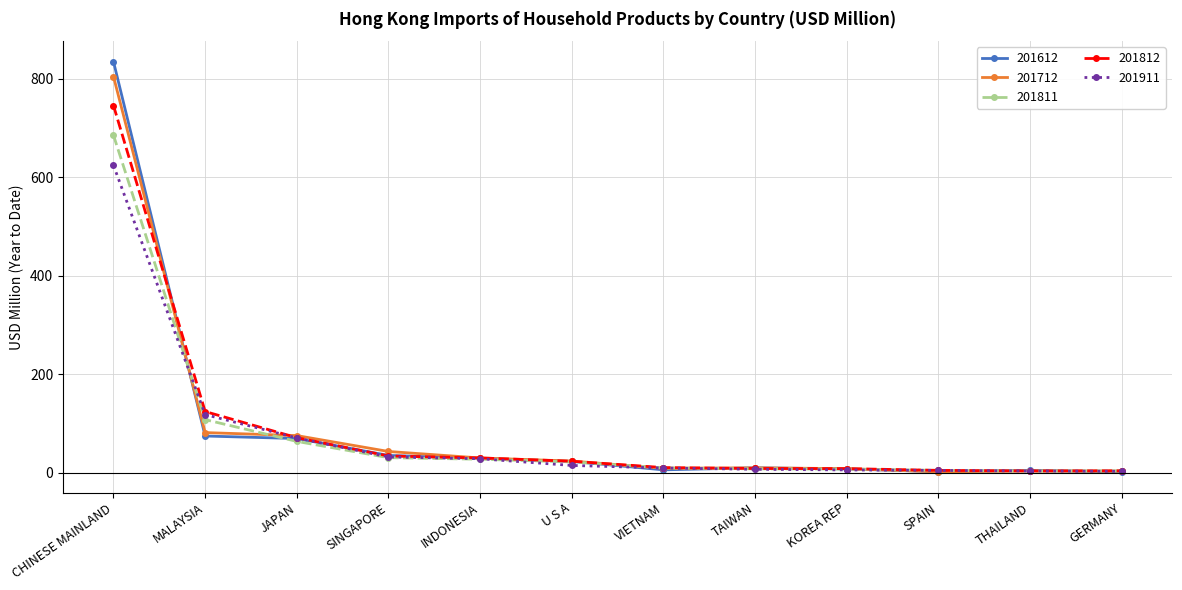

What position from the right is JAPAN?

10